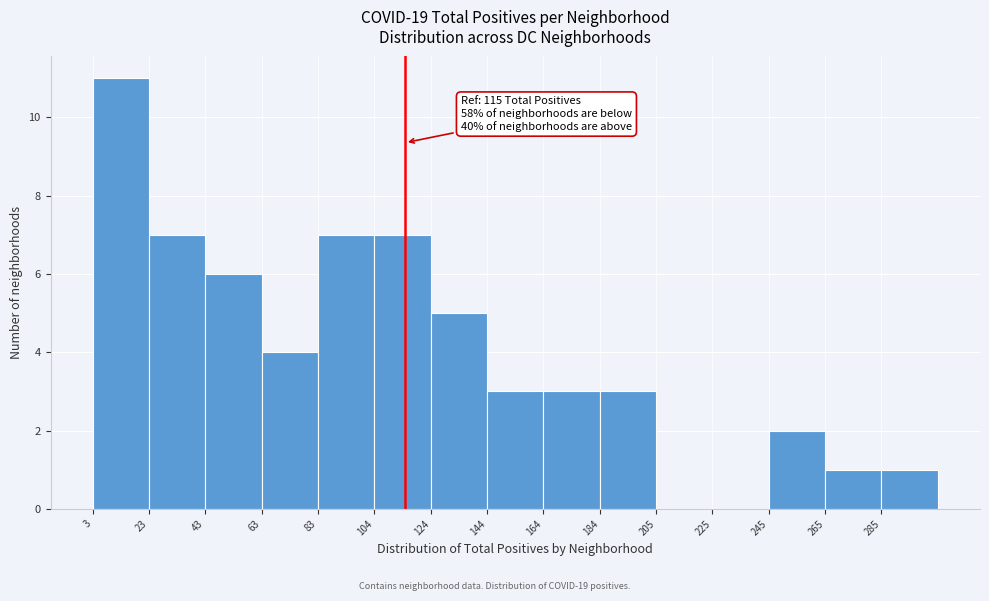

Which range on the x-axis has the tallest bar?

5 to 25